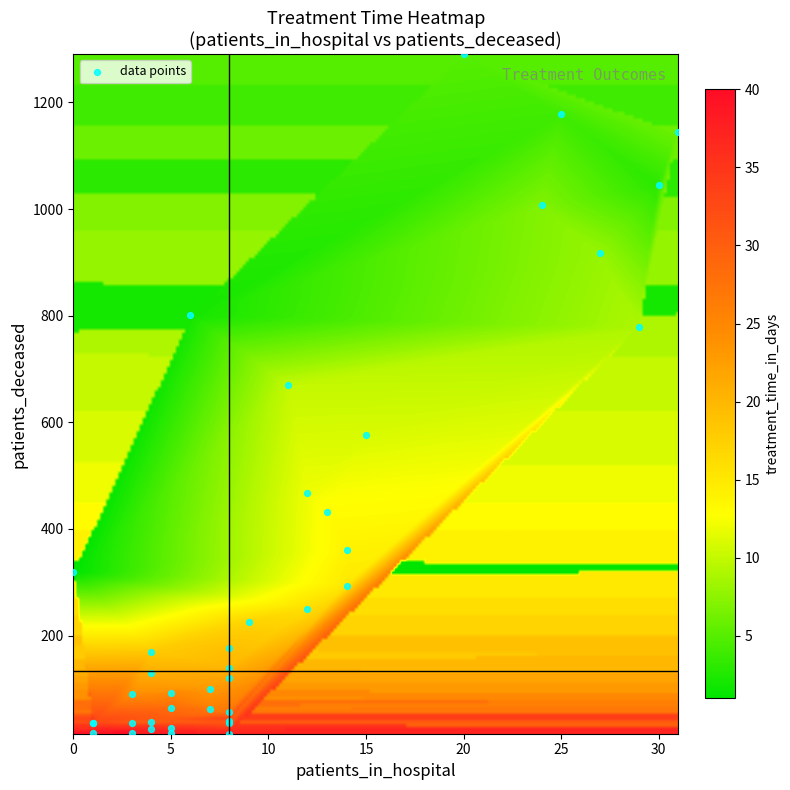

What Y value in the scatter plot is closest to 653?

670